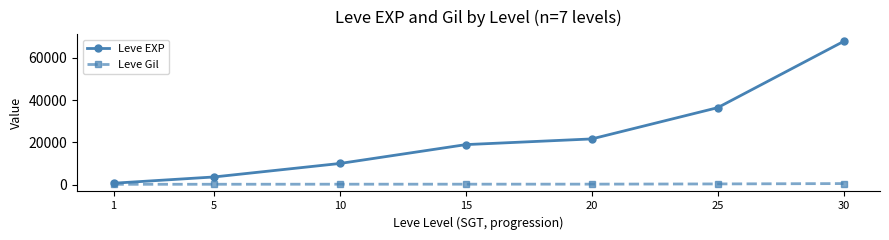

What are all the series names shown in the legend?

Leve EXP, Leve Gil